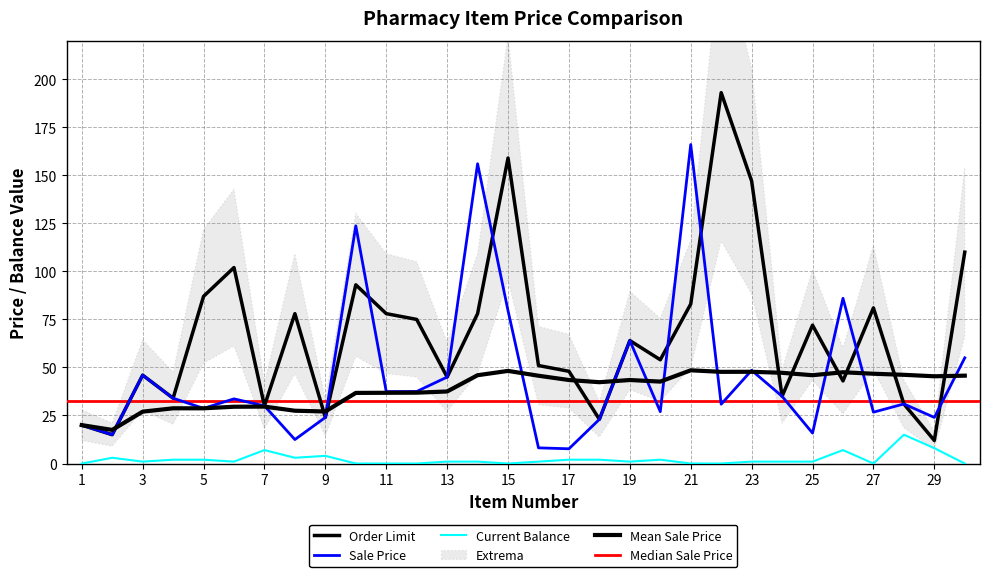

The value of Current Balance at 11 is 9.0. True or false?

False